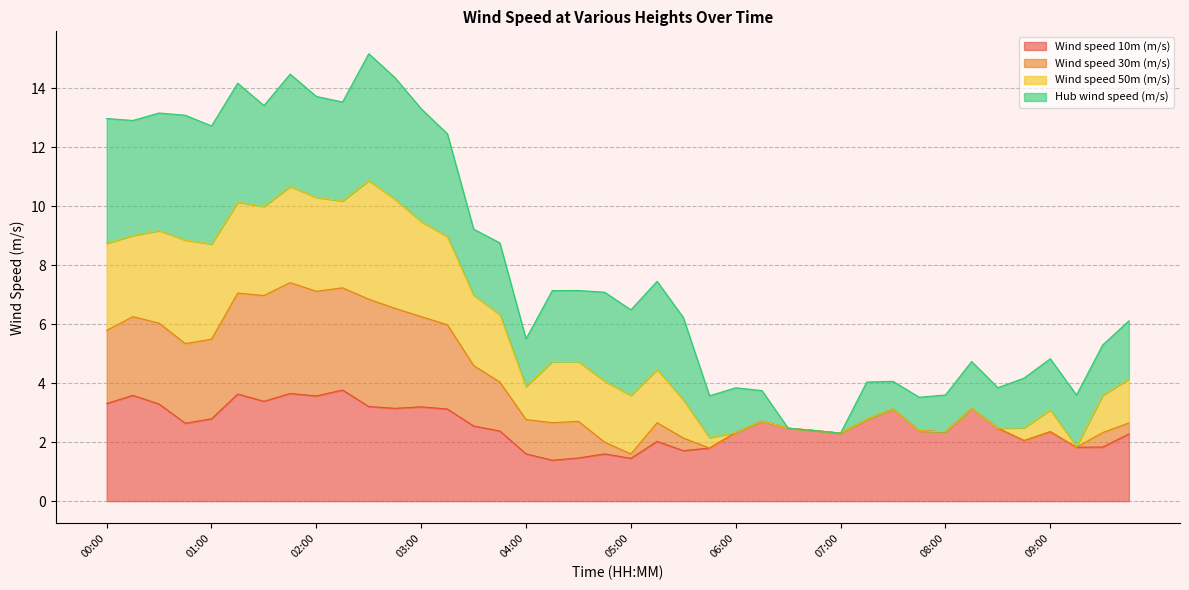

True or false: Wind speed 10m (m/s) and Wind speed 30m (m/s) intersect in this chart.

False